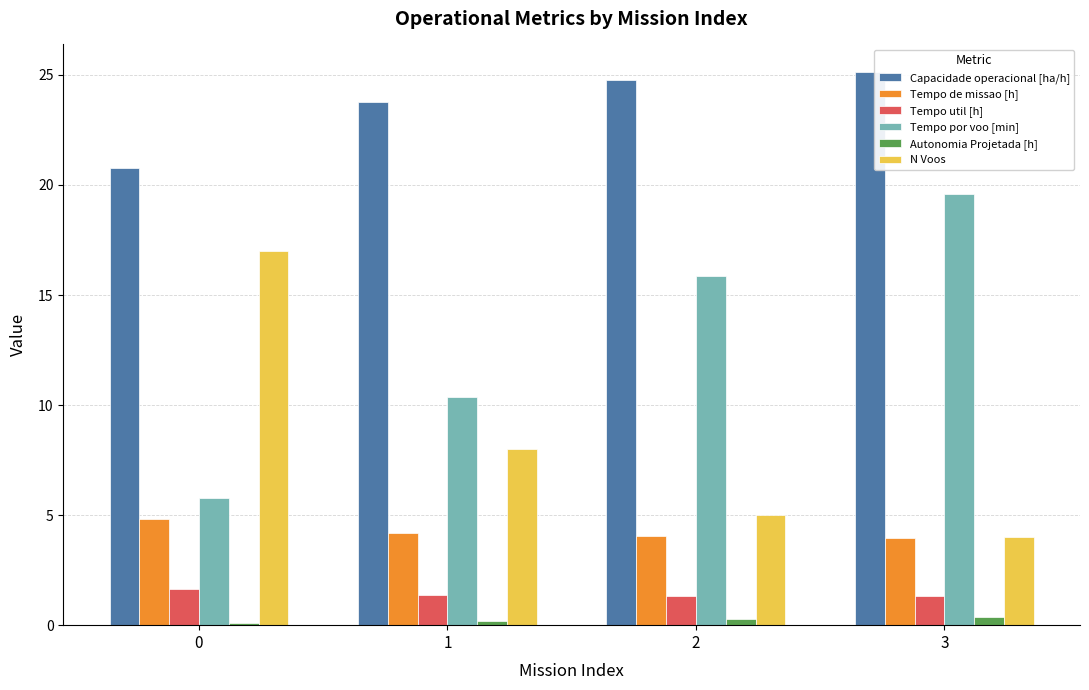

What is the highest value of the Tempo por voo [min] series?

19.6